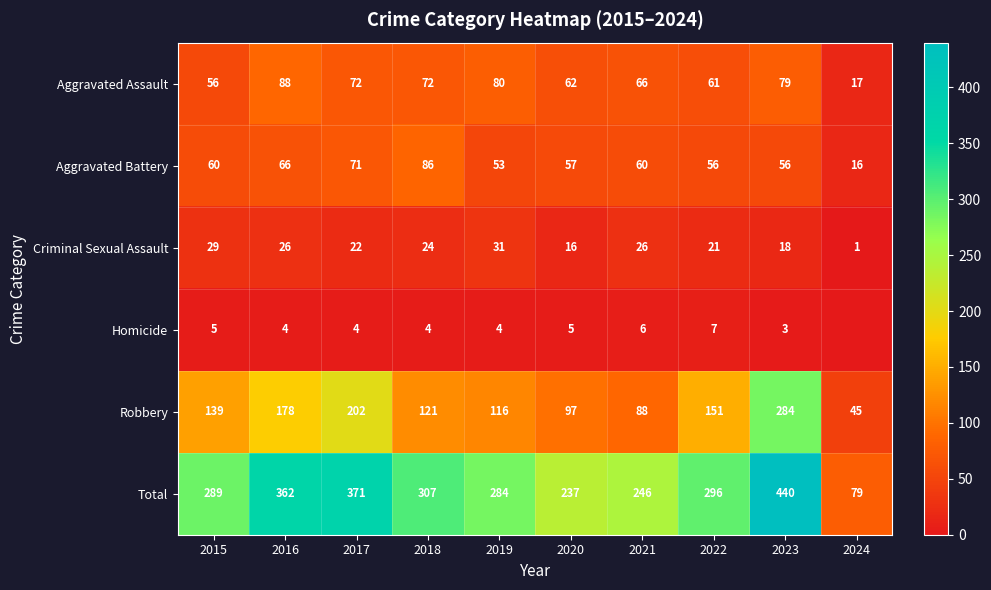

The value of Criminal Sexual Assault at 2020 is 16. True or false?

True